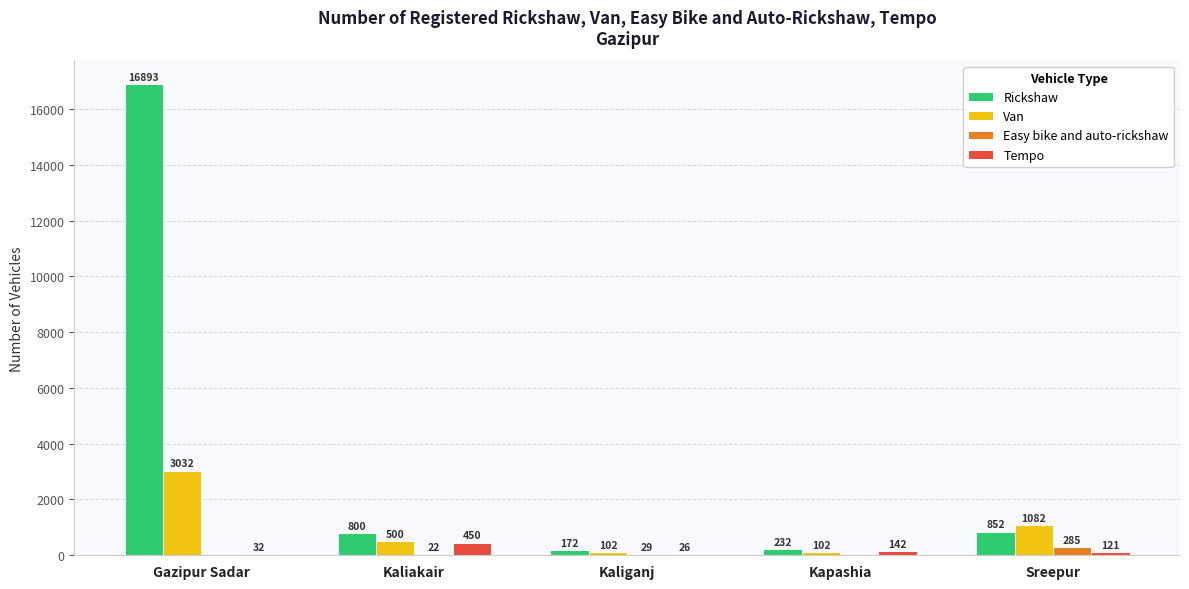

The value of Rickshaw at Kapashia is 232. True or false?

True